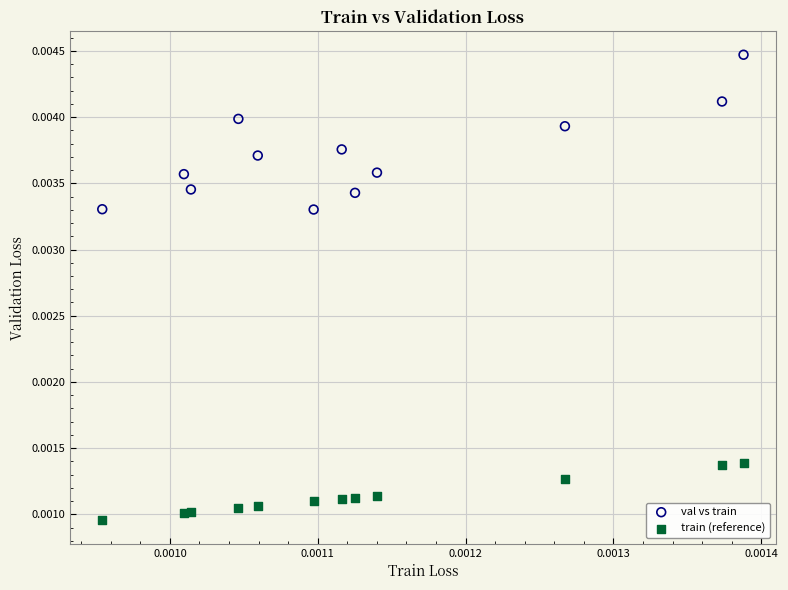

Which series has the largest Y range (max minus min)?

val vs train